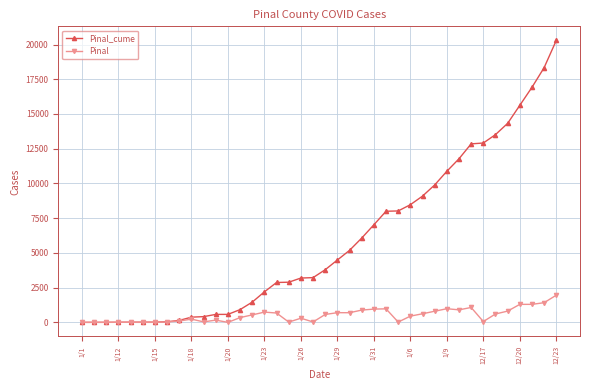

What is the maximum value for Pinal?

1958